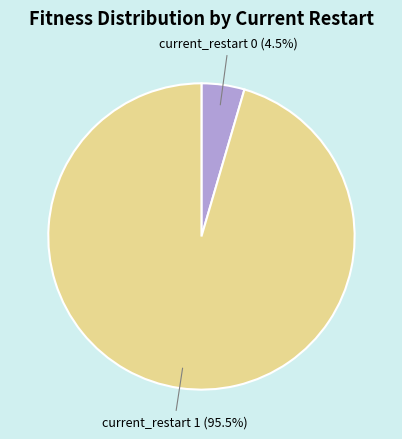

Is there a majority slice in this chart?

Yes